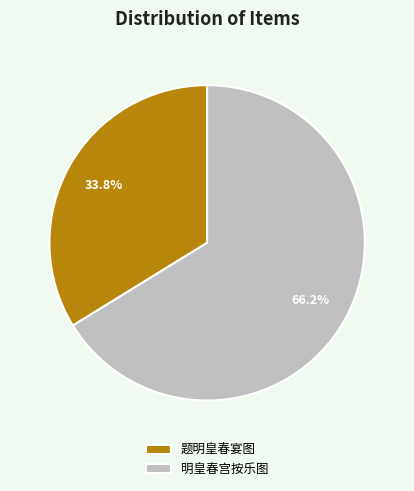

What percentage is the 题明皇春宴图 slice, to the nearest percent?

34%